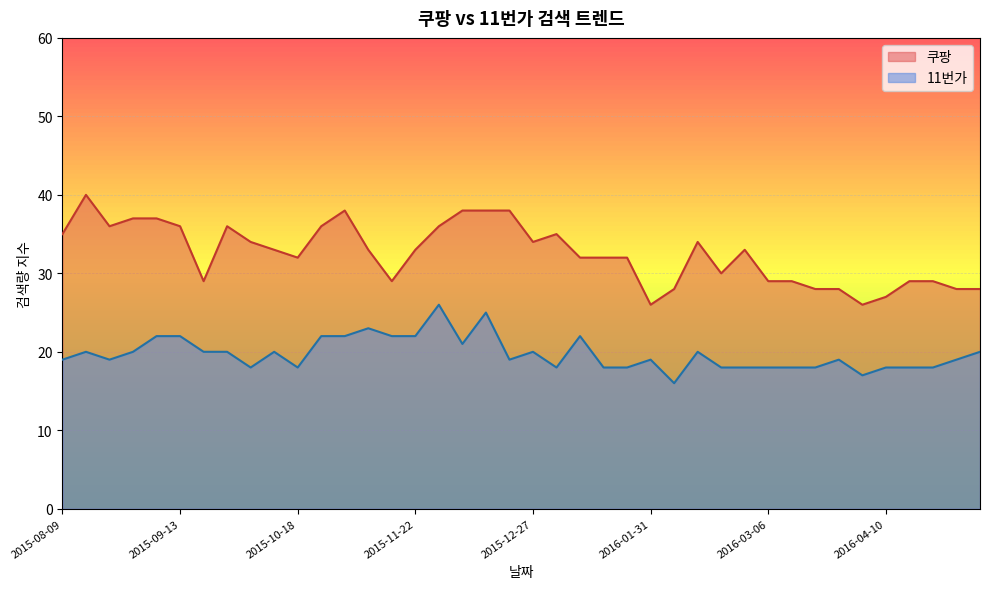

What is the label of the 39th point from the left?

2016-05-01